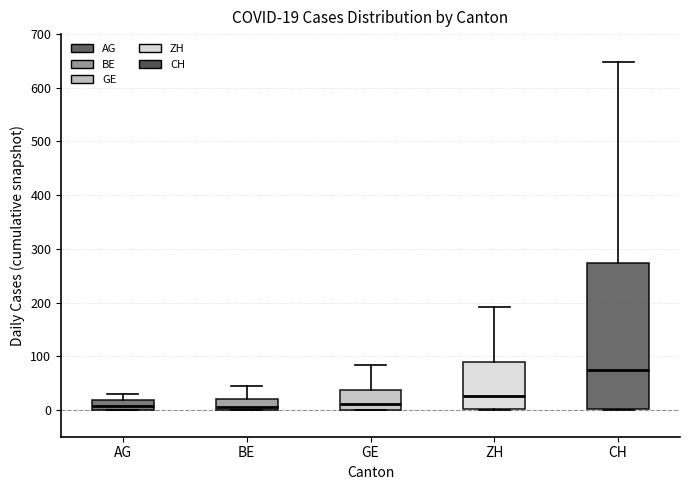

Which box's median line is the highest?

CH